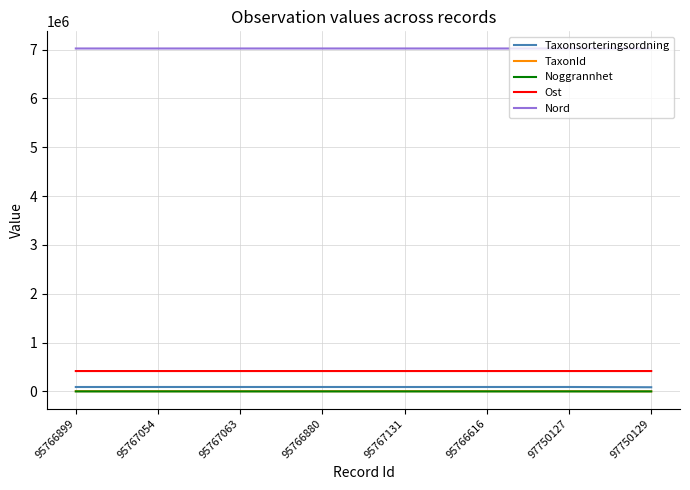

Does the chart display data point markers on the line(s)?

No